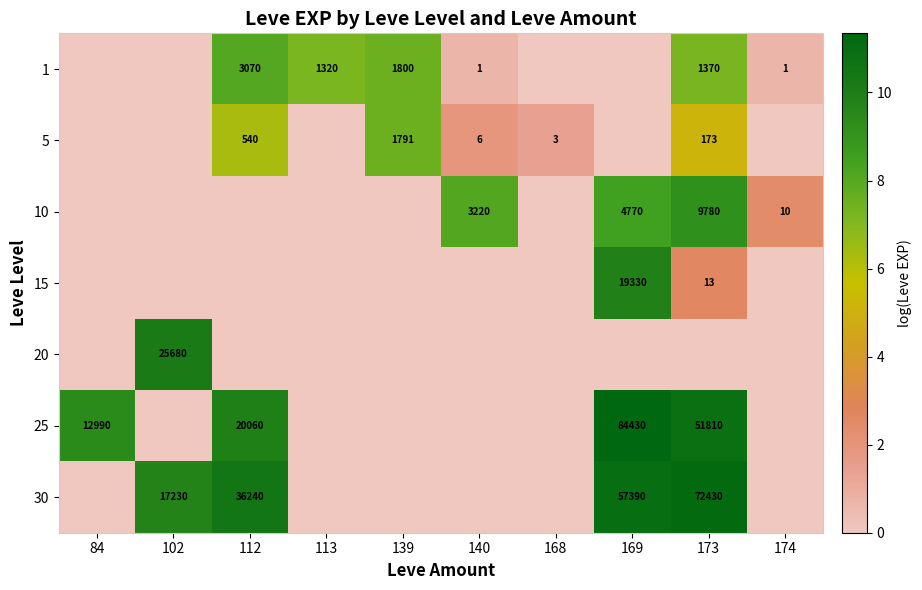

Is the value of 30 at 102 greater than the value of 10 at 140?

Yes